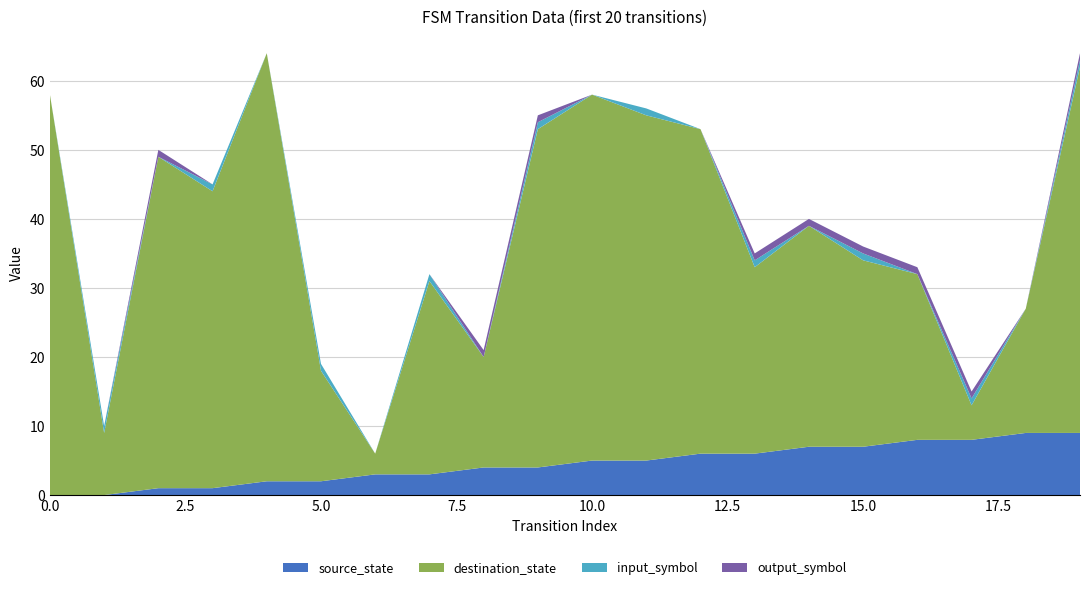

Reading left to right, extract all data points from this chart.

source_state: 0=0	1=0	2=1	3=1	4=2	5=2	6=3	7=3	8=4	9=4	10=5	11=5	12=6	13=6	14=7	15=7	16=8	17=8	18=9	19=9
destination_state: 0=58	1=9	2=48	3=43	4=62	5=16	6=3	7=28	8=16	9=49	10=53	11=50	12=47	13=27	14=32	15=27	16=24	17=5	18=18	19=53
input_symbol: 0=0	1=1	2=0	3=1	4=0	5=1	6=0	7=1	8=0	9=1	10=0	11=1	12=0	13=1	14=0	15=1	16=0	17=1	18=0	19=1
output_symbol: 0=0	1=0	2=1	3=0	4=0	5=0	6=0	7=0	8=1	9=1	10=0	11=0	12=0	13=1	14=1	15=1	16=1	17=1	18=0	19=1